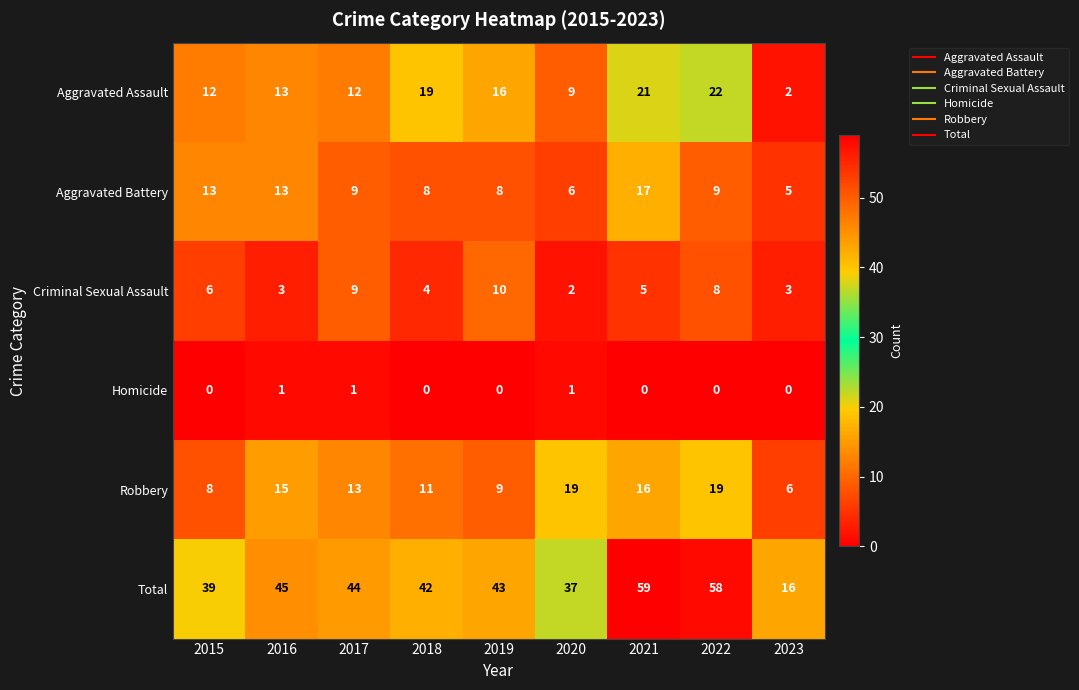

Count the number of categories in the chart.

9